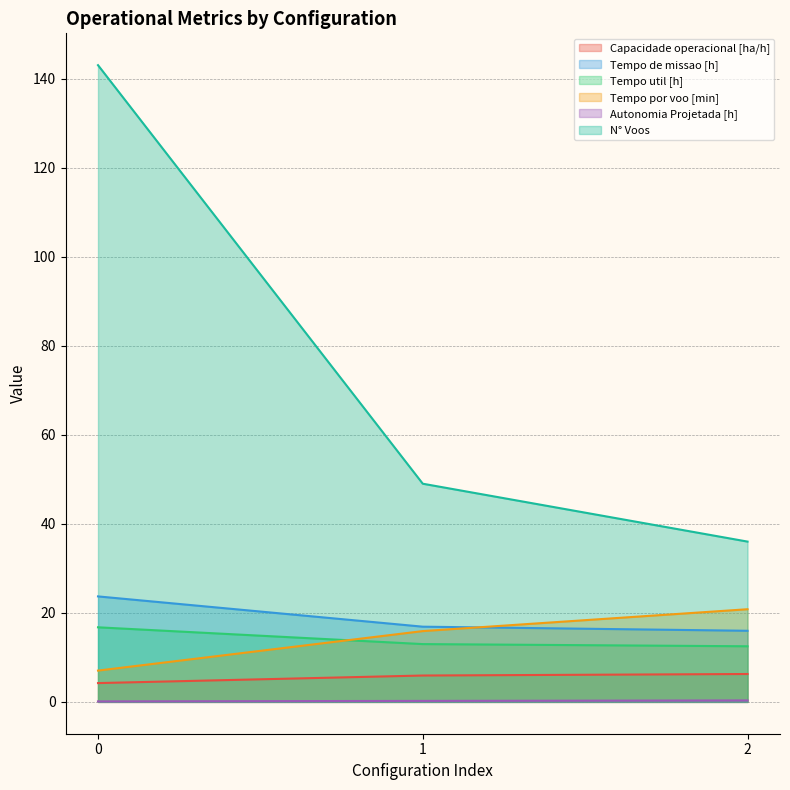

Reading left to right, what are all the values shown in this chart?

Capacidade operacional [ha/h]: 4.2	5.9	6.3
Tempo de missao [h]: 23.7	16.9	16.0
Tempo util [h]: 16.8	13.0	12.5
Tempo por voo [min]: 7.0	15.9	20.8
Autonomia Projetada [h]: 0.1	0.2	0.3
N° Voos: 143.0	49.0	36.0